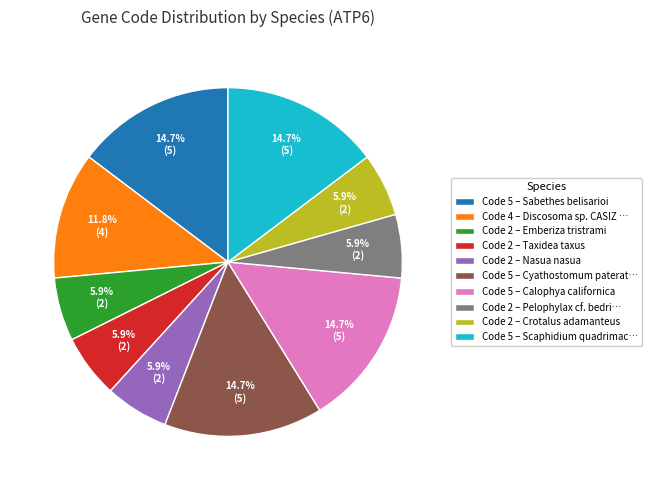

Between Code 5 – Cyathostomum paterat… and Code 2 – Taxidea taxus, which is larger?

Code 5 – Cyathostomum paterat…